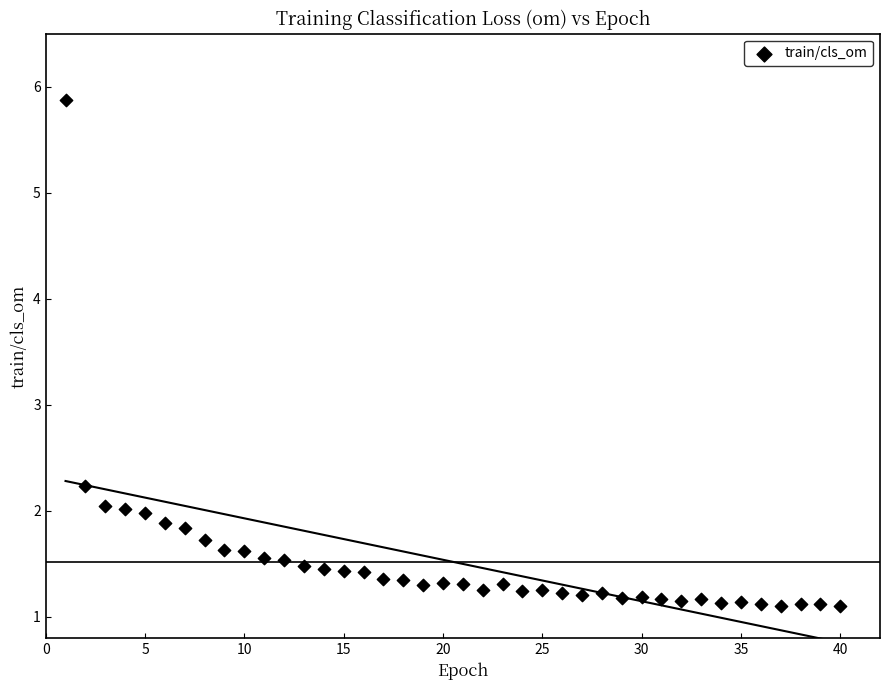

What is the range of X values (max minus min)?

39.0